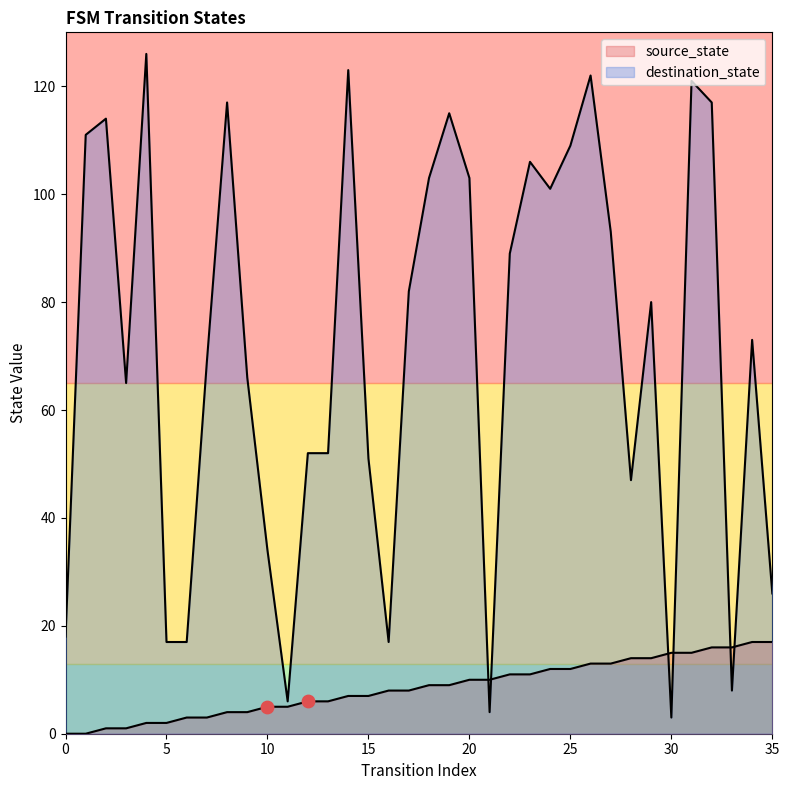

Which series has the widest spread of Y values?

destination_state